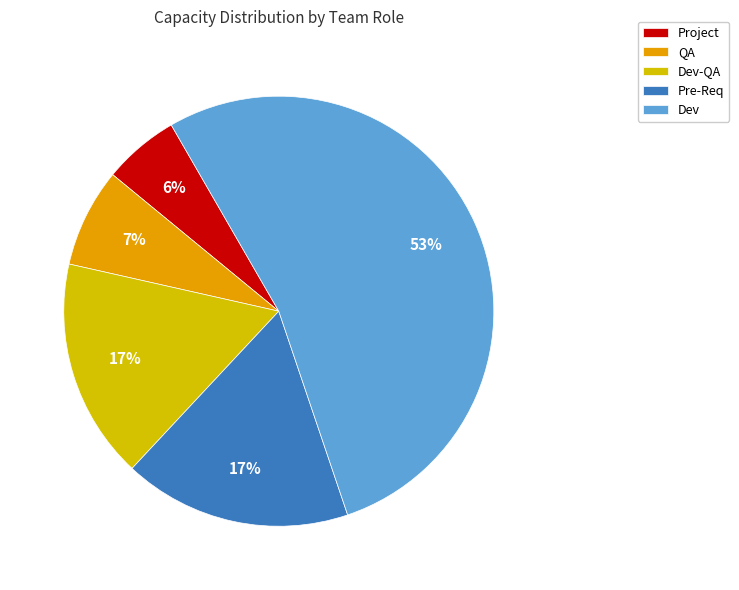

How many segments does this pie chart have?

5